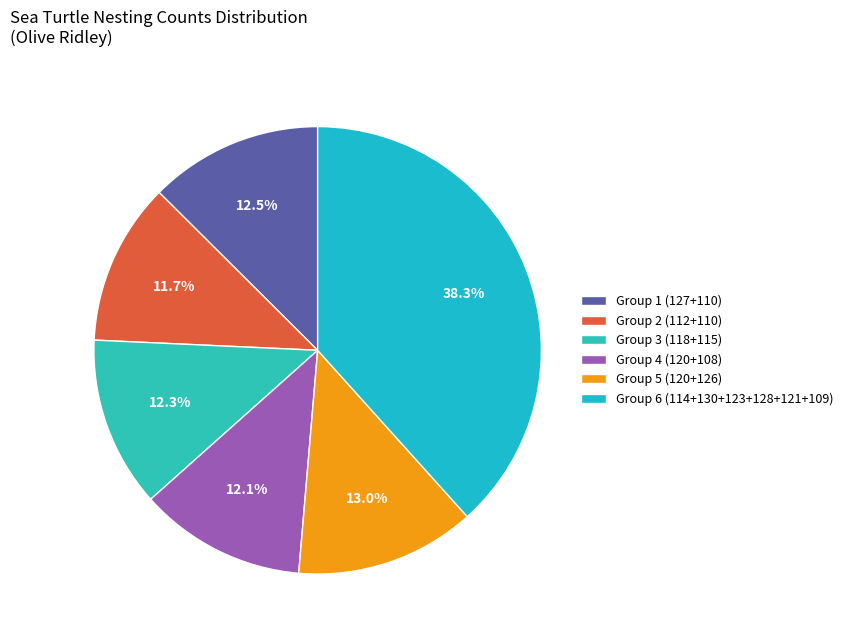

How many slices are in this pie chart?

6